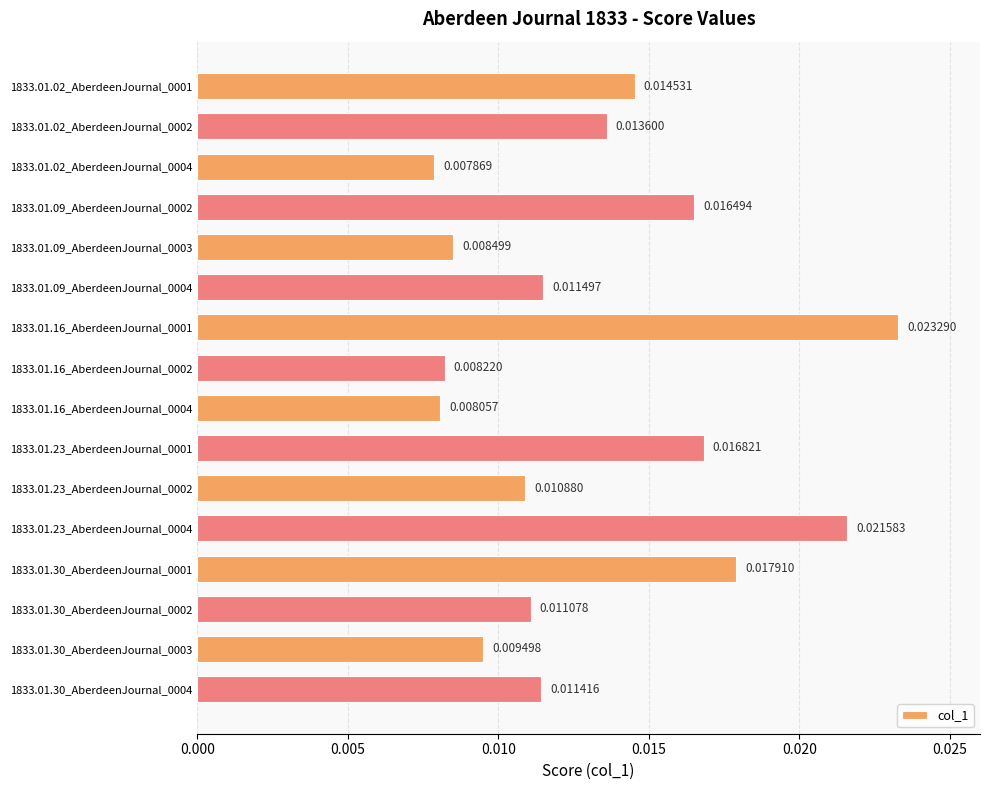

Between 1833.01.23_AberdeenJournal_0001 and 1833.01.16_AberdeenJournal_0001, which is larger?

1833.01.16_AberdeenJournal_0001